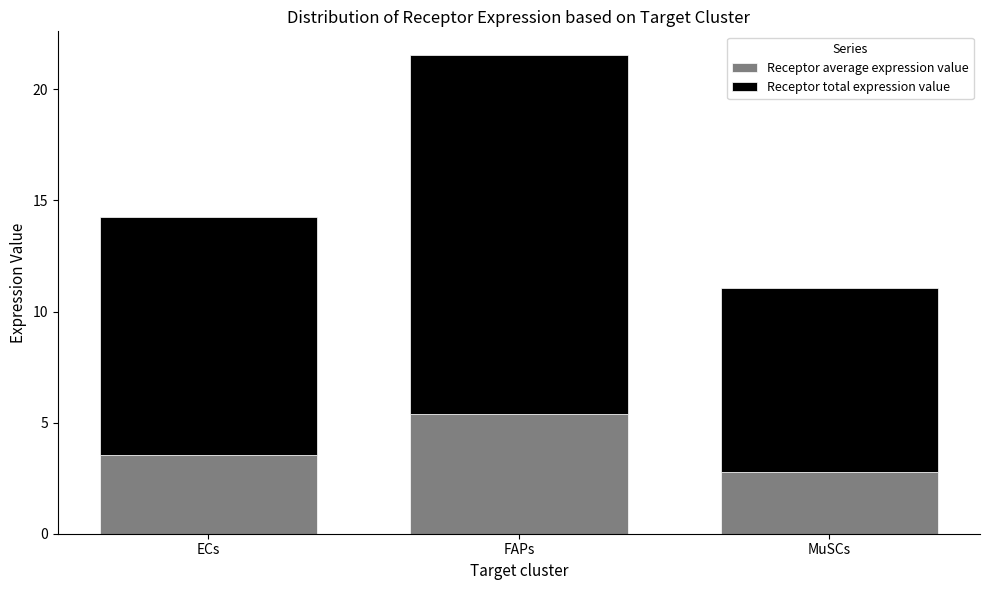

What are all the series names shown in the legend?

Receptor average expression value, Receptor total expression value